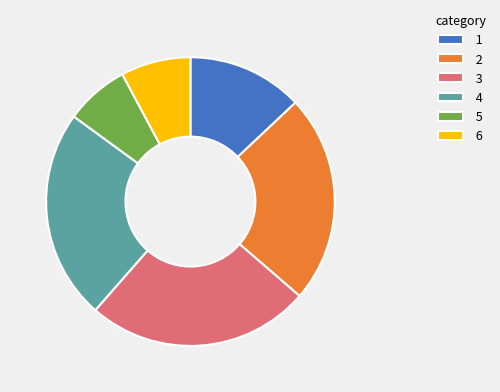

True or false: 3 accounts for 18% of the total.

False